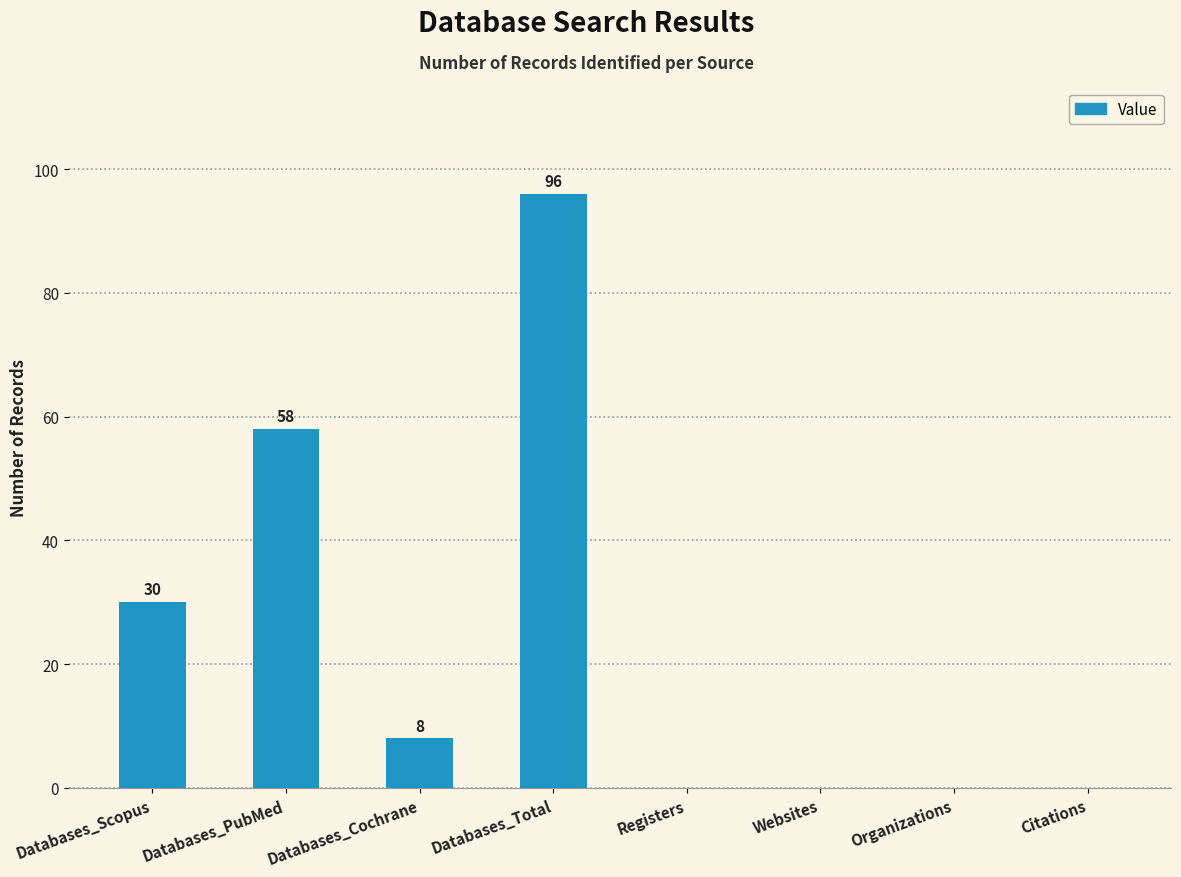

What is the change in value from Databases_Cochrane to Organizations?

-8